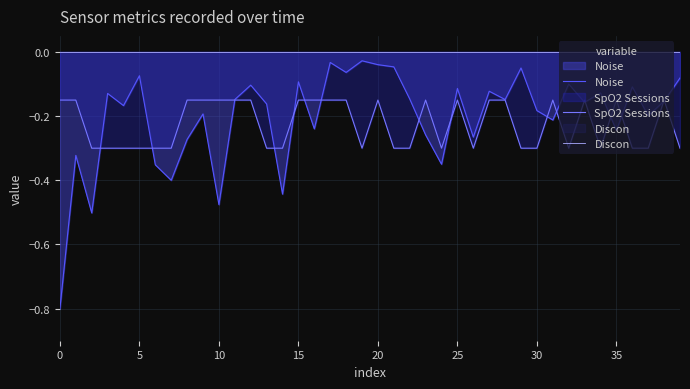

What is the minimum value shown in the chart?

-0.8